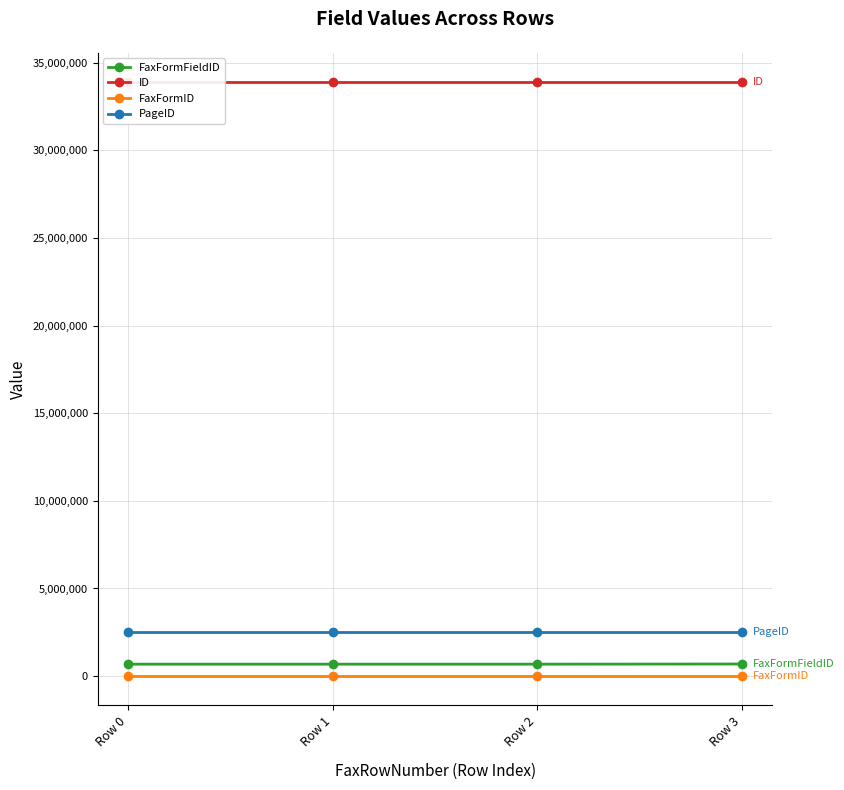

The ID series shows 21890757 at Row 0. True or false?

False